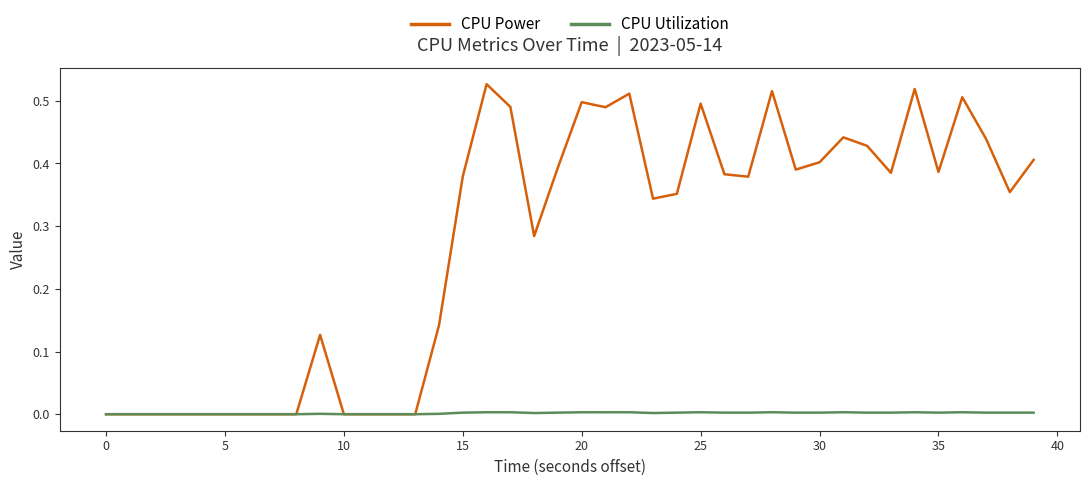

Which series has the widest spread of values?

CPU Power